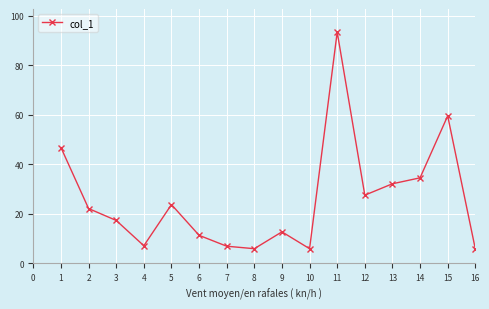

What is the value of the 11th point from the left?

93.3